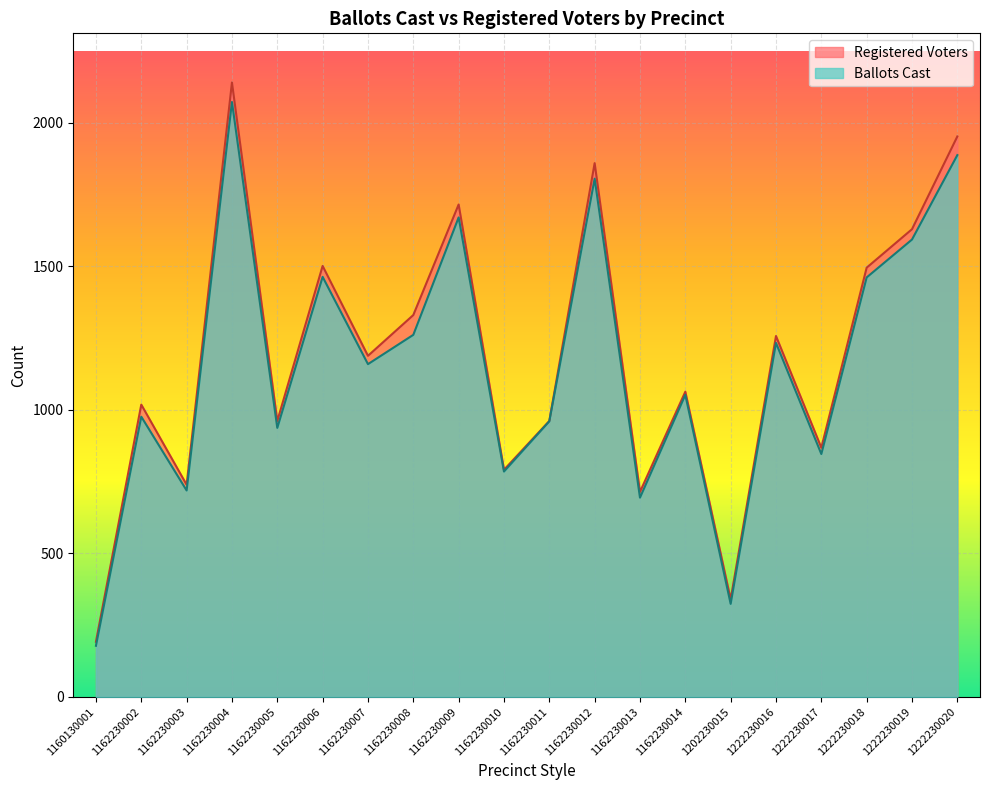

True or false: Registered Voters and Ballots Cast intersect in this chart.

False